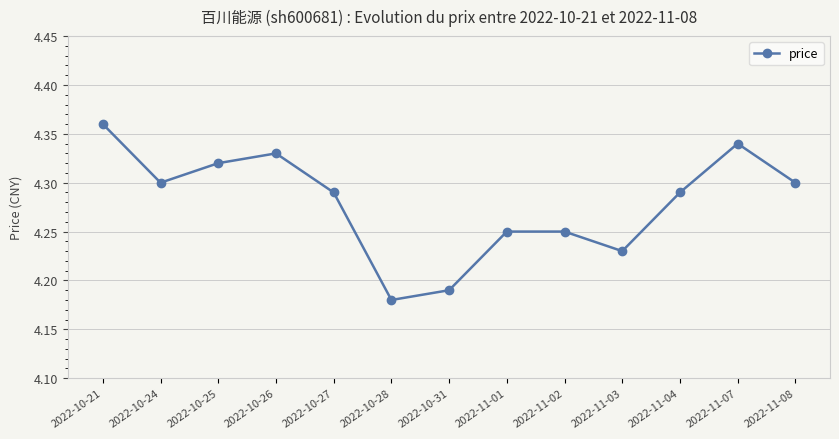

Approximately how many times larger is the value at 2022-10-26 compared to 2022-10-27?

1.0